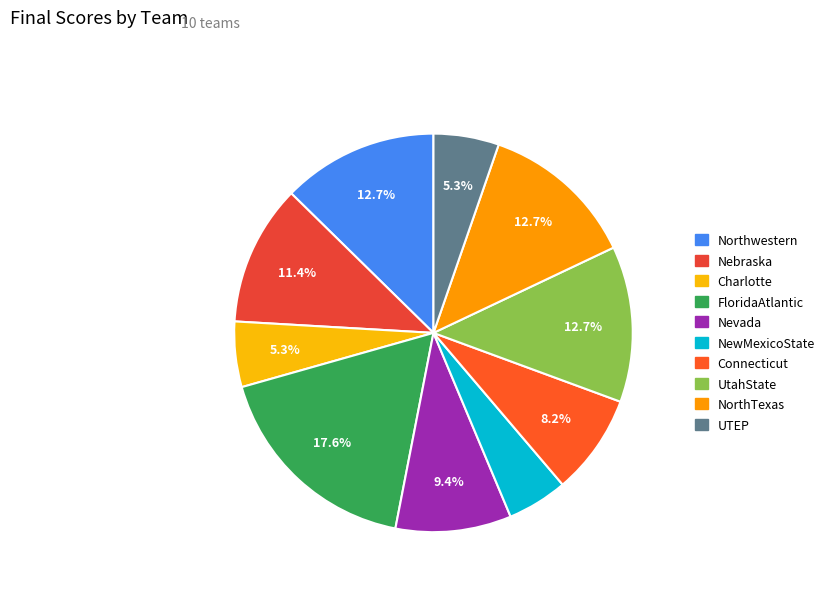

How many slices are in this pie chart?

10